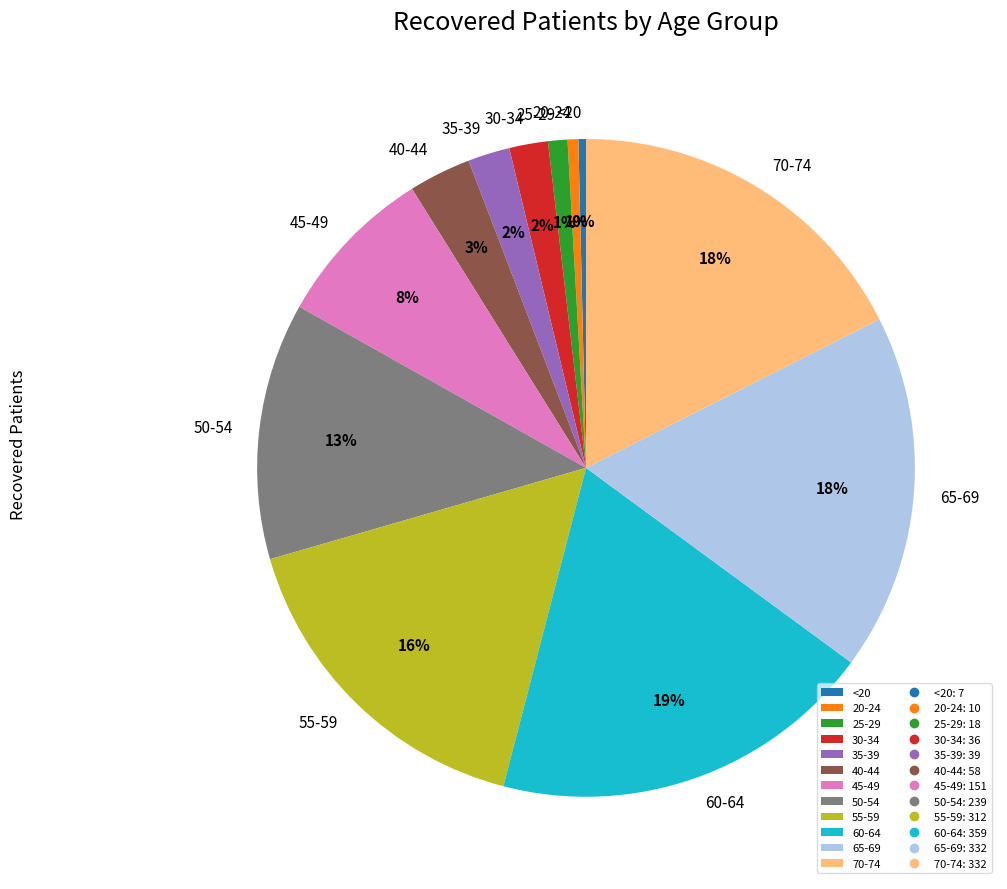

Does 25-29 represent more than half of the total?

No